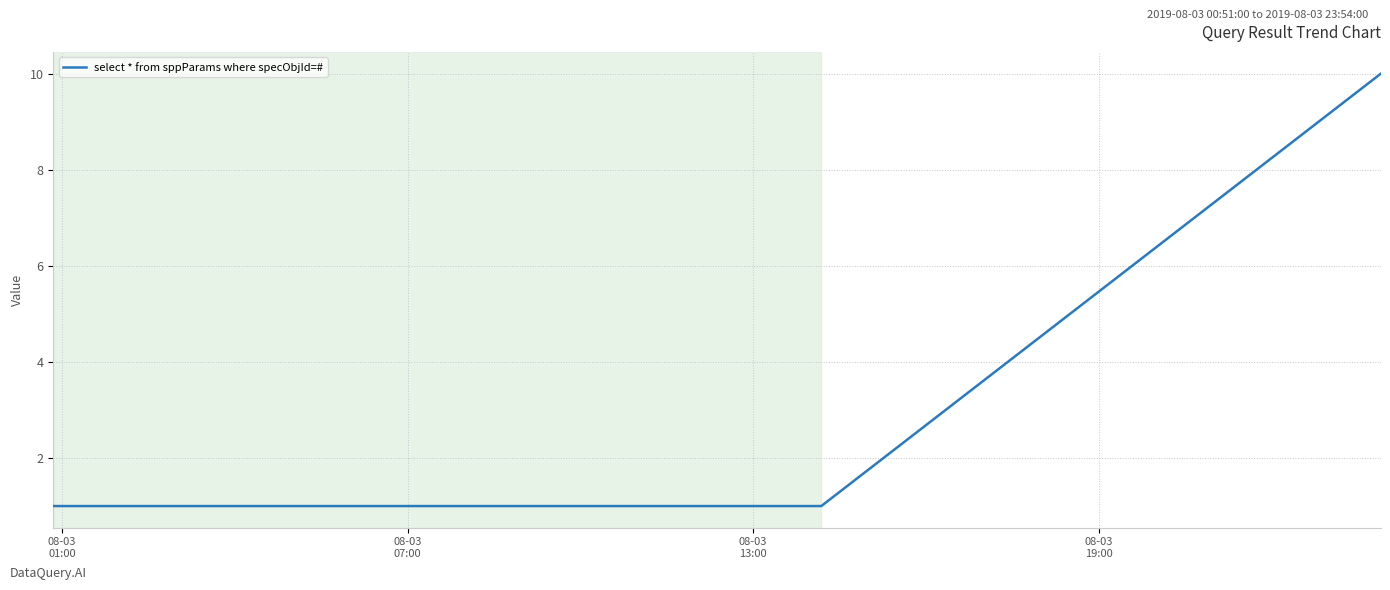

Reading left to right, what are all the values shown in this chart?

1	1	10